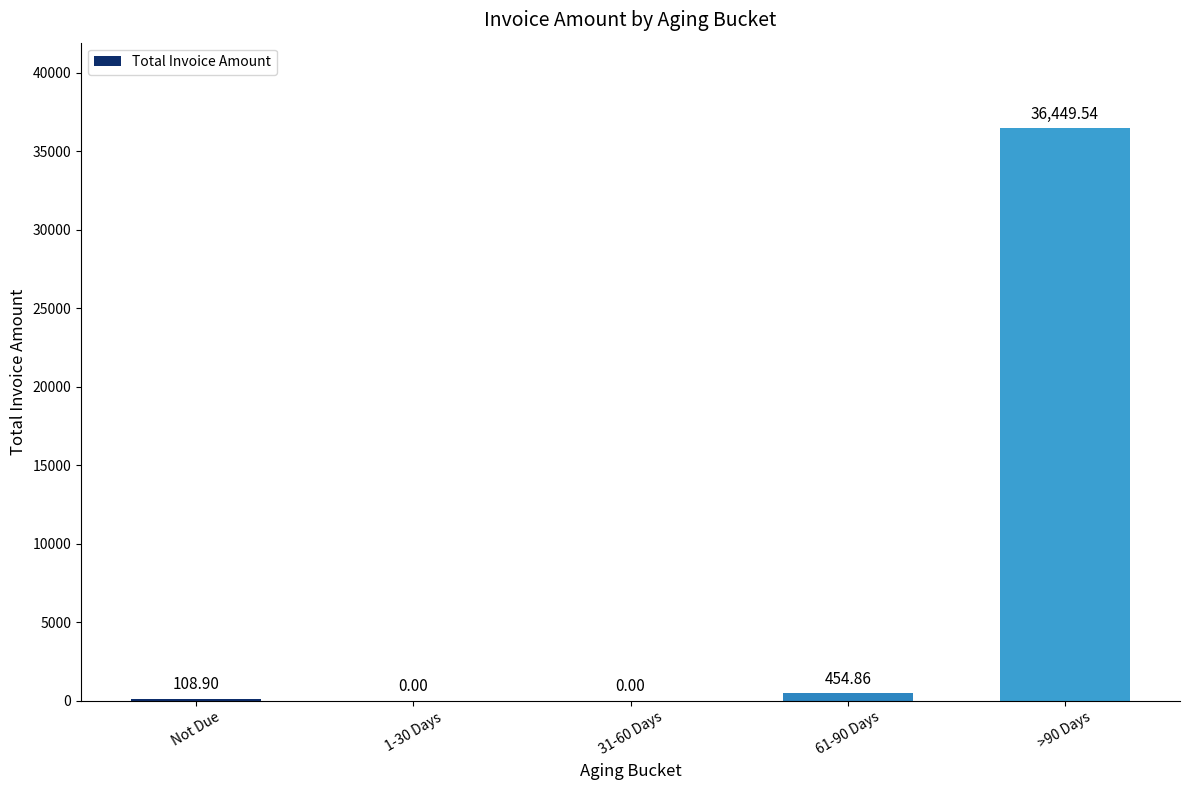

What is the average value?

7402.7